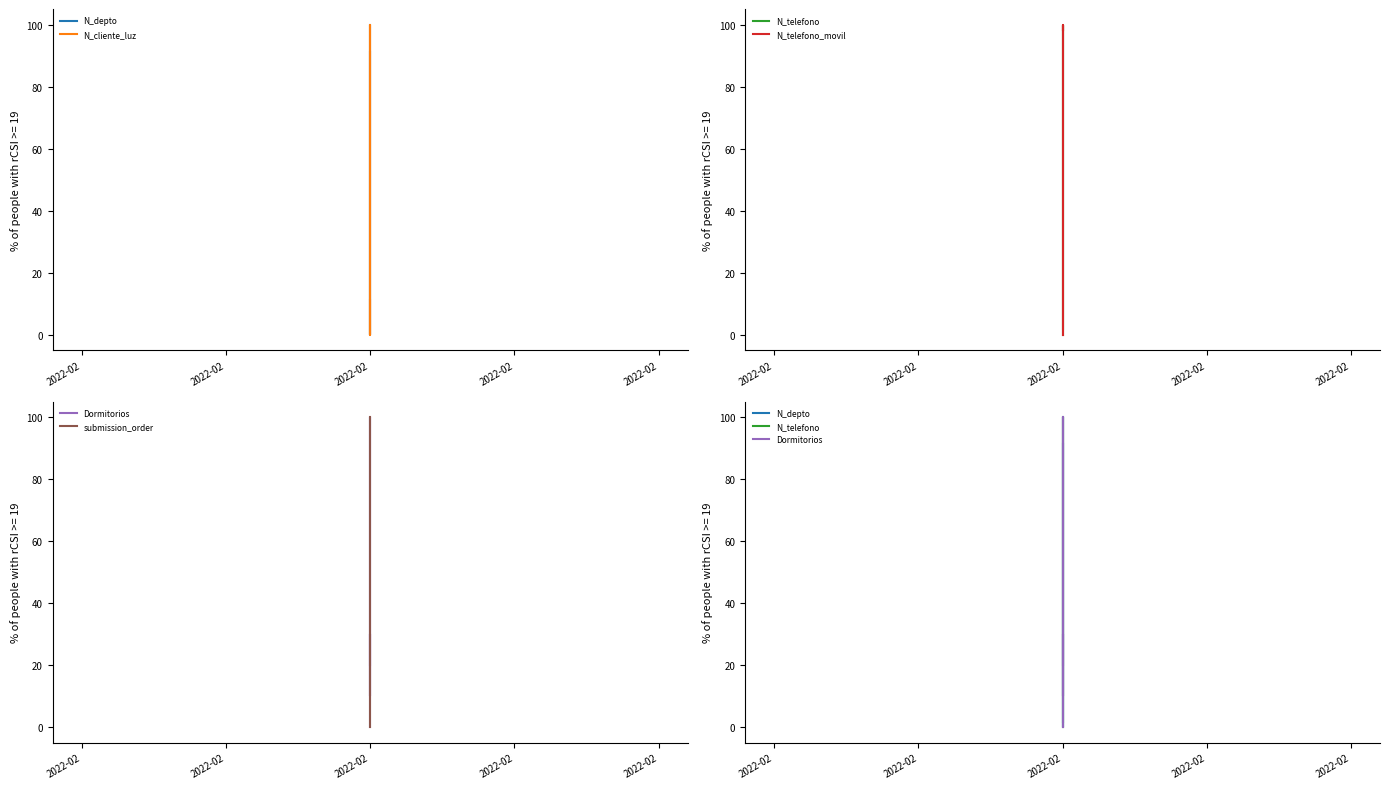

True or false: N_cliente_luz has a value of 100.0 at 2022-02.

True